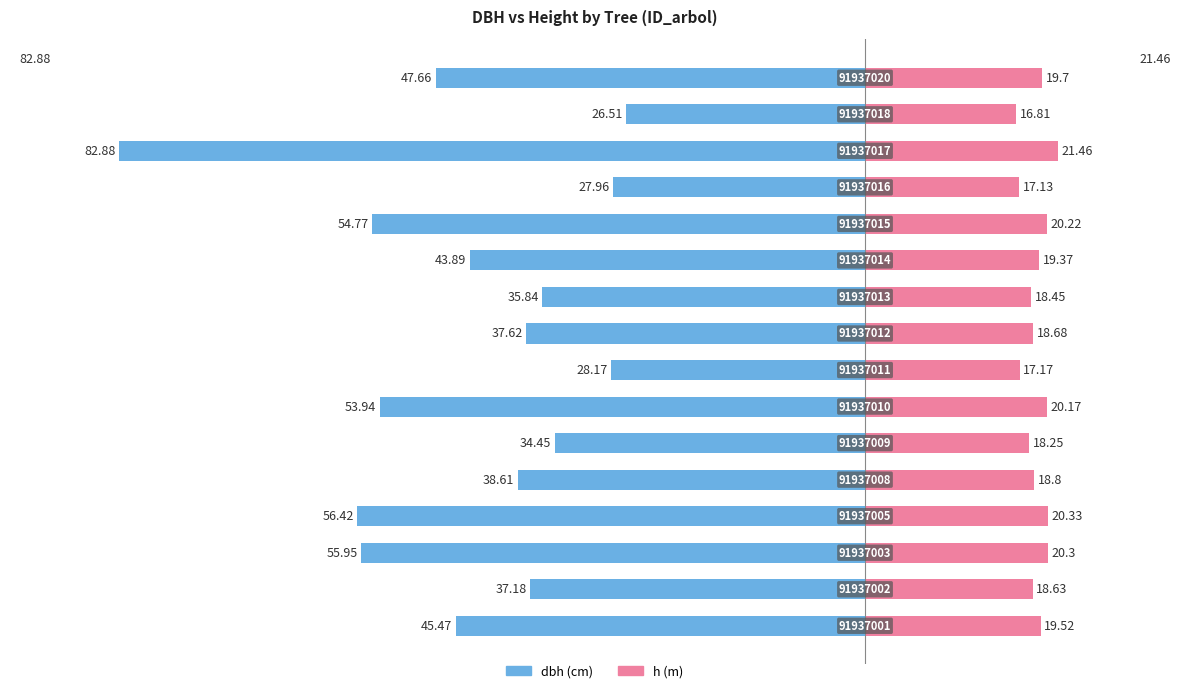

Reading left to right, transcribe all the data shown in this chart.

dbh: 0=-45.5	1=-37.2	2=-56.0	3=-56.4	4=-38.6	5=-34.5	6=-53.9	7=-28.2	8=-37.6	9=-35.8	10=-43.9	11=-54.8	12=-28.0	13=-82.9	14=-26.5	15=-47.7
h: 0=19.5	1=18.6	2=20.3	3=20.3	4=18.8	5=18.2	6=20.2	7=17.2	8=18.7	9=18.4	10=19.4	11=20.2	12=17.1	13=21.5	14=16.8	15=19.7